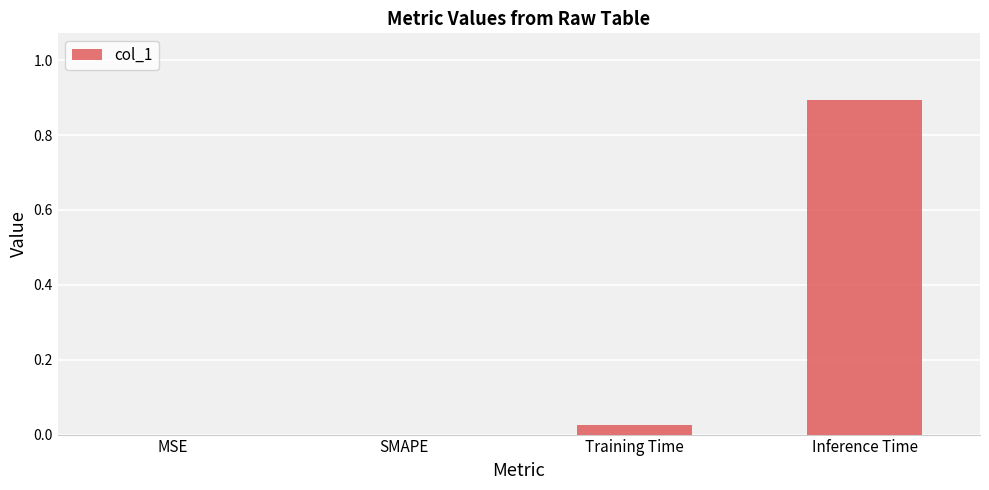

Is it true that the value at SMAPE is 0.0?

True